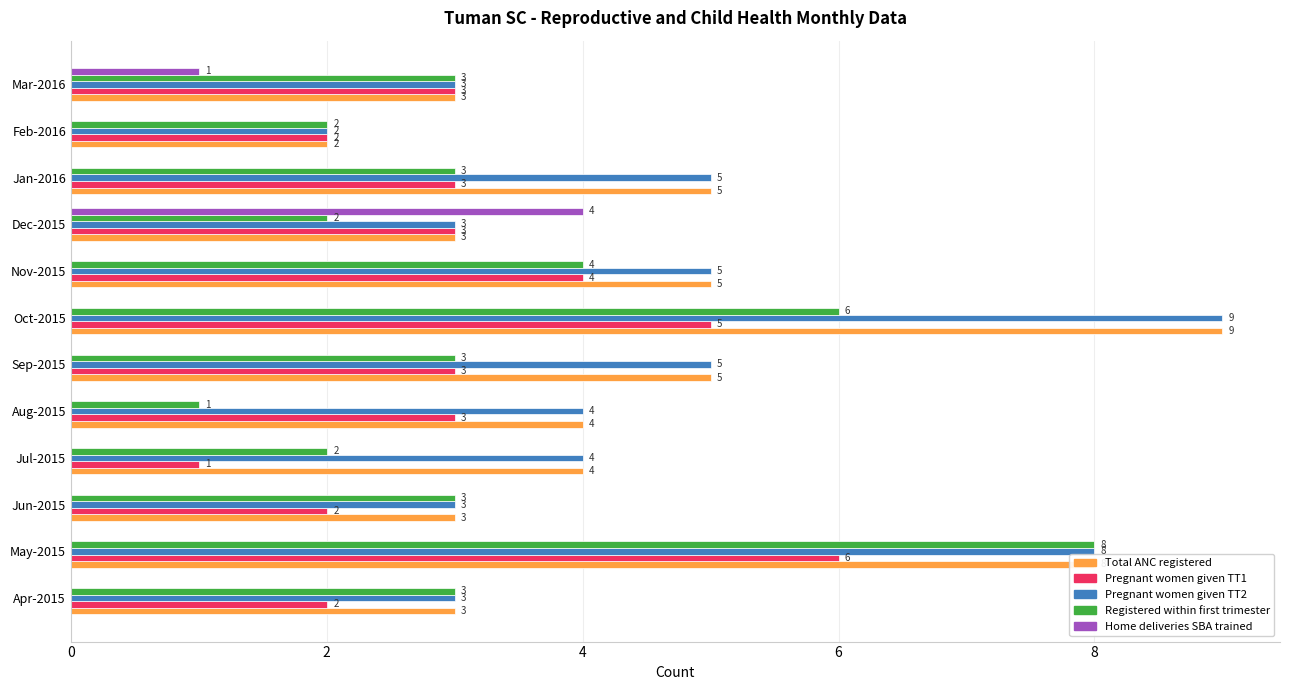

What is the sum of all Home deliveries SBA trained values?

5